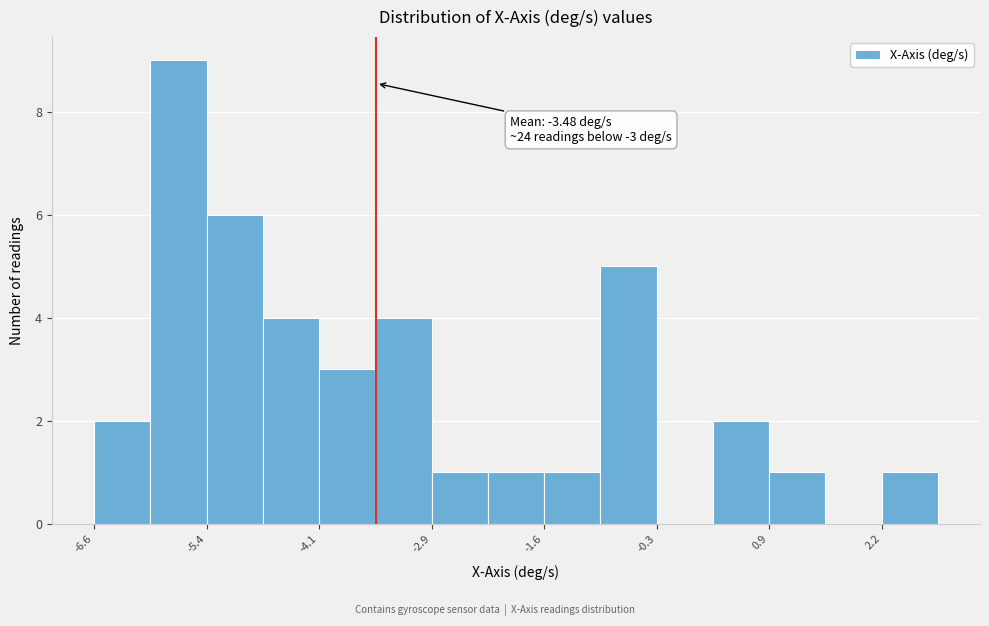

Around what value on the x-axis is the tallest bar? Give the approximate position of its centre, as read against the axis.

-5.8